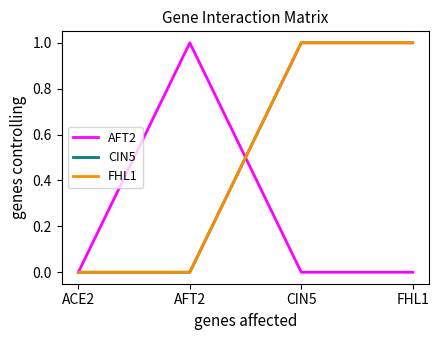

Which series has the widest spread of values?

AFT2